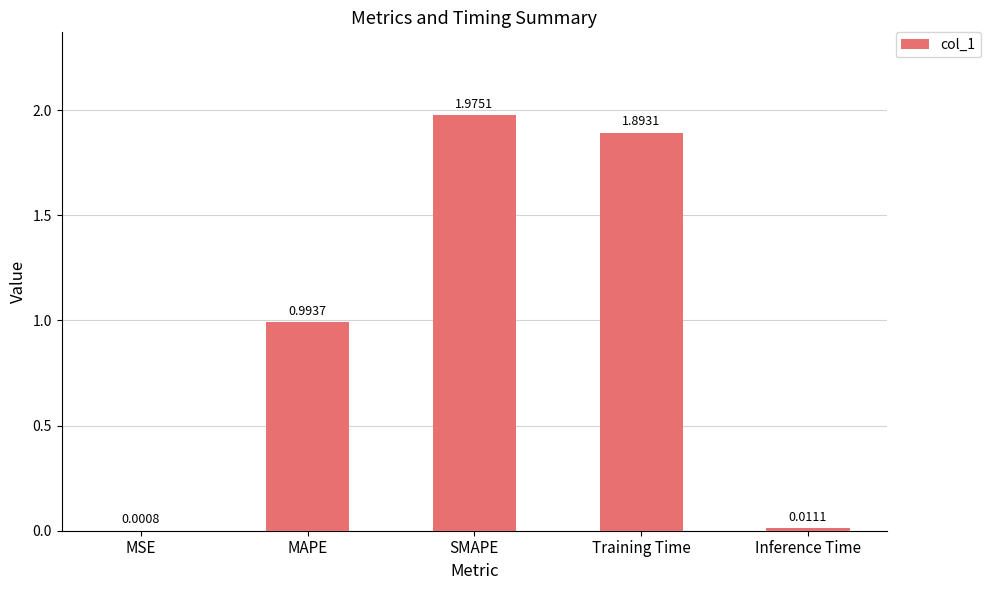

Which label corresponds to the largest value in the chart?

SMAPE